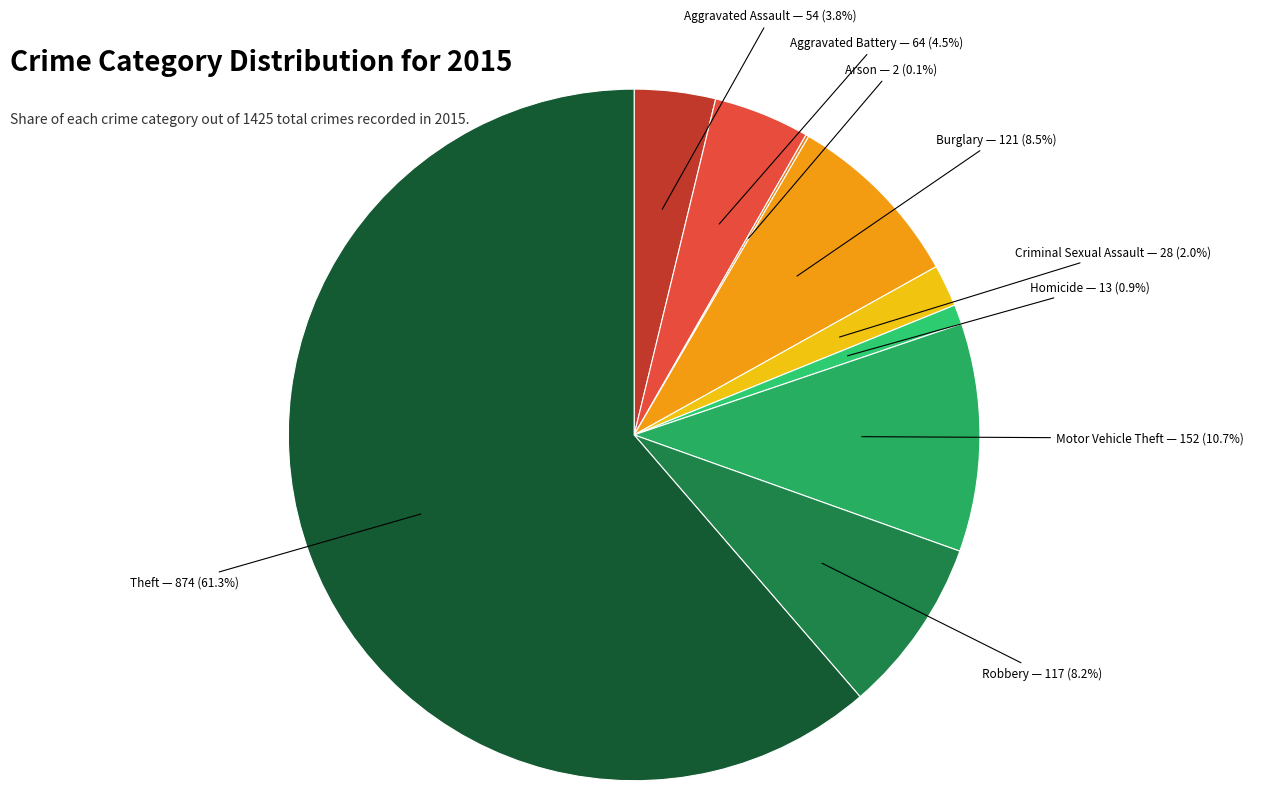

Do Aggravated Battery and Aggravated Assault together represent more than half of the pie?

No